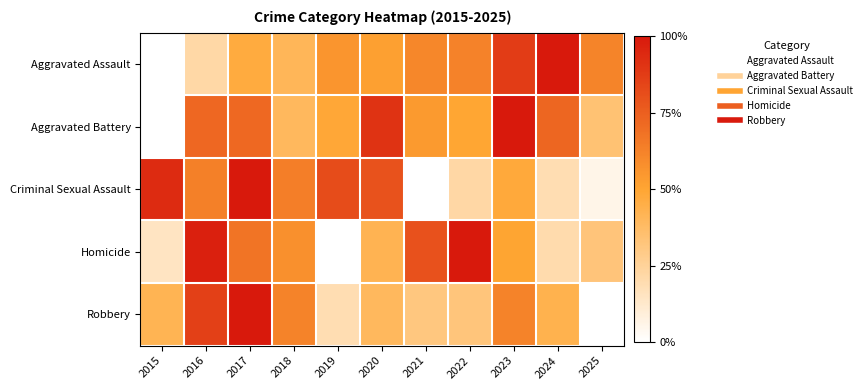

At how many categories does at least one series exceed 0?

11